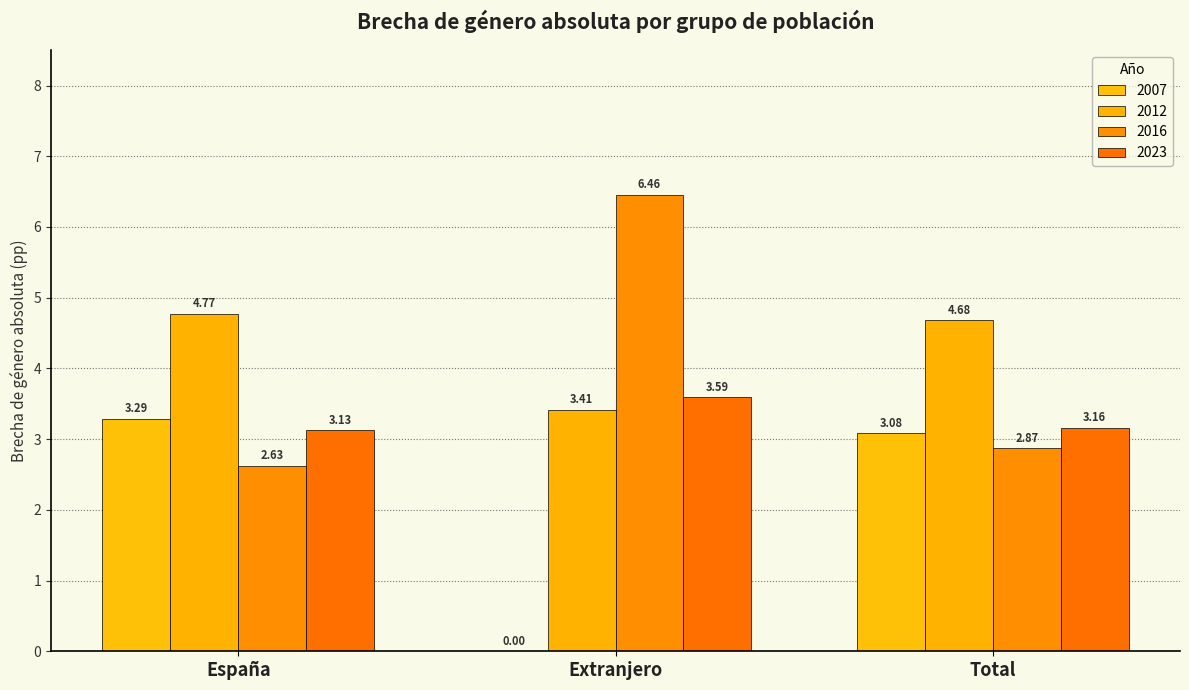

Count the number of data series in this chart.

4